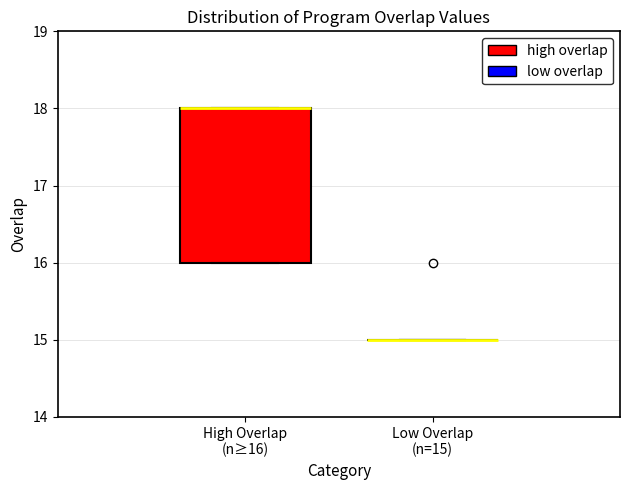

Reading left to right, read every box against the y-axis: the position of its median line, the range the box covers, and the ends of its whiskers. The values are not printed on the chart, so give them approximately, as read against the axis.

High Overlap (n≥16): median 18 (drawn on the box's upper edge), box 16 to 18, whiskers 16 to 18
Low Overlap (n=15): box collapsed to a line at 15, whiskers 15 to 15